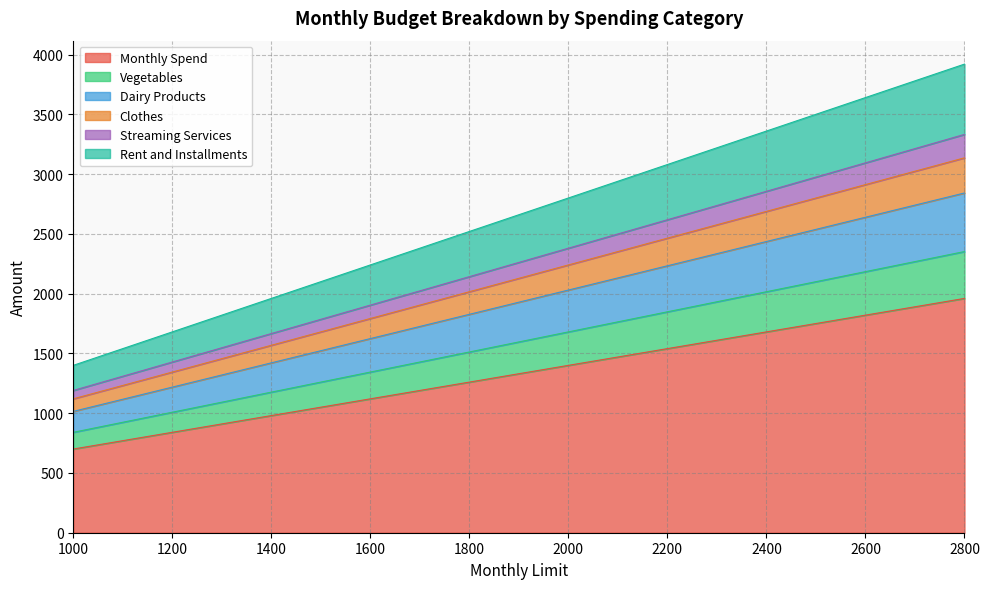

At which category does the chart reach its peak across all series?

2800